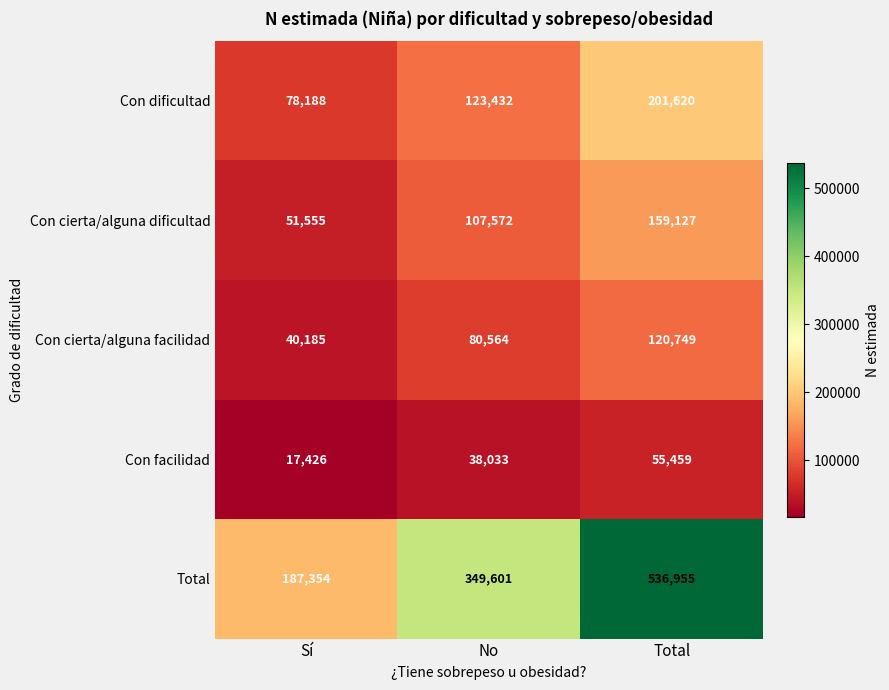

How many series are shown in this chart?

5